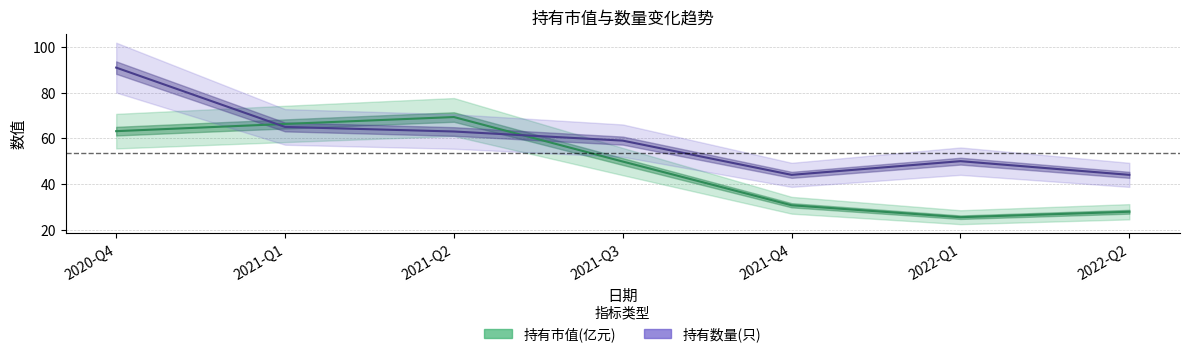

The value of 持有数量(只) at 2021-Q3 is 88.3. True or false?

False